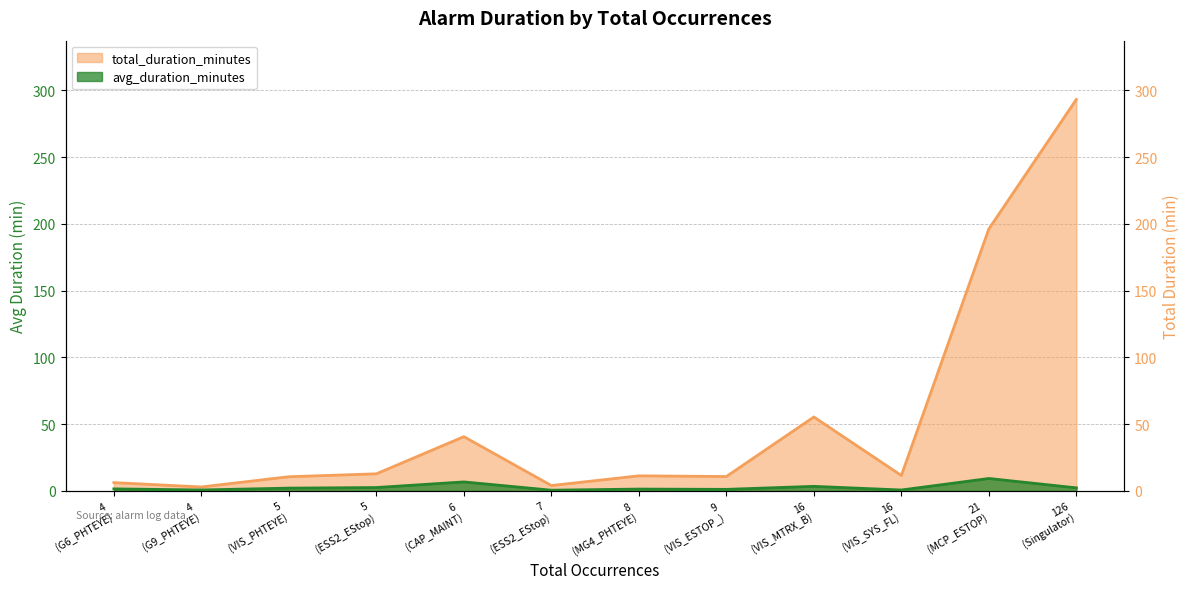

What is the value of the 2nd point from the left?

3.0